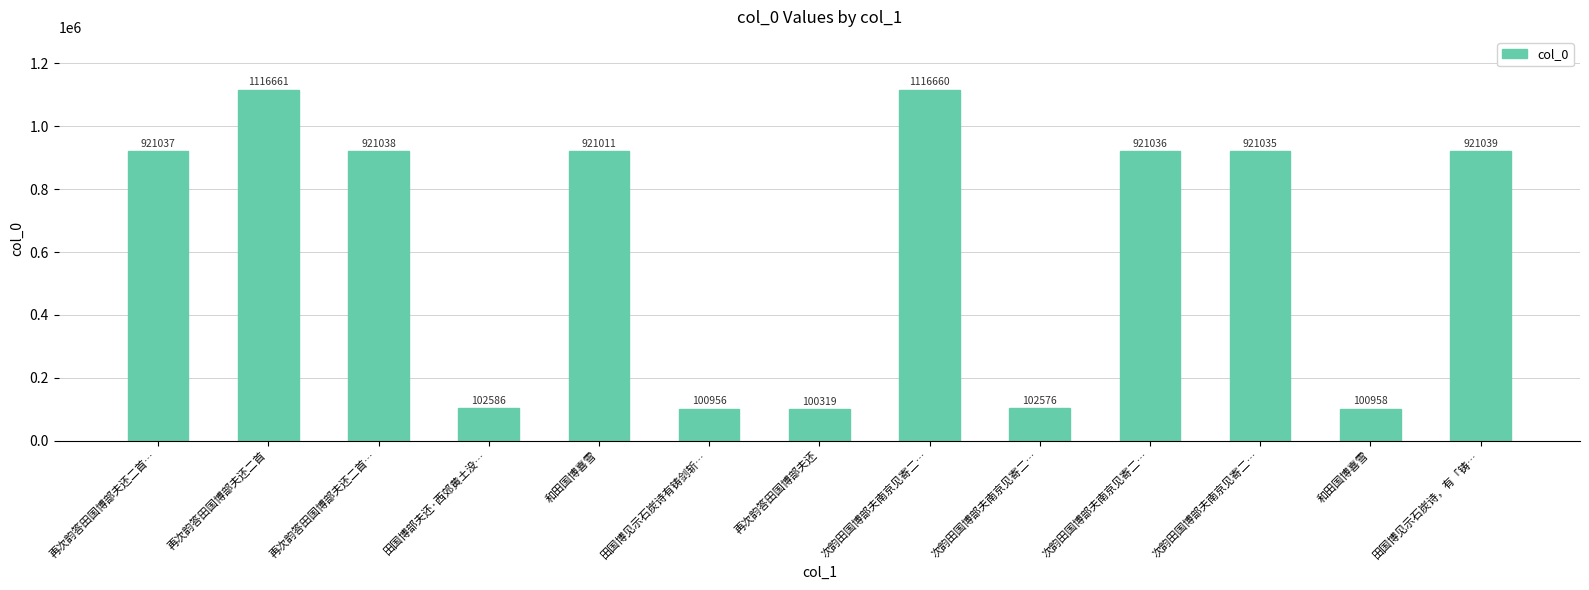

Reading left to right, extract all data points from this chart.

921037	1116661	921038	102586	921011	100956	100319	1116660	102576	921036	921035	100958	921039